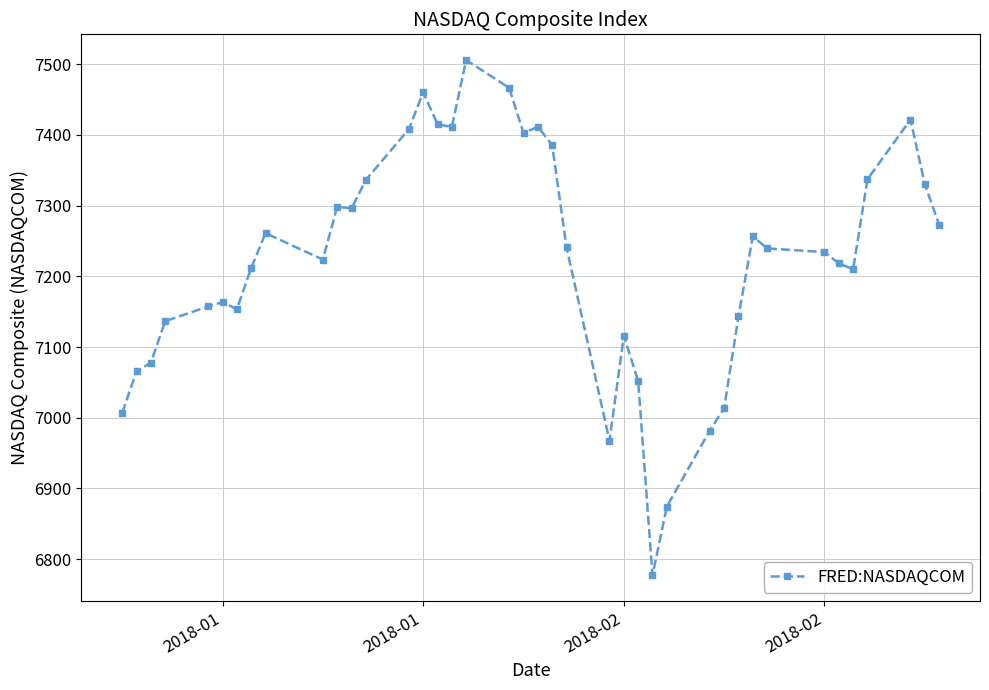

True or false: there are more than 2 points higher than both neighbors.

True